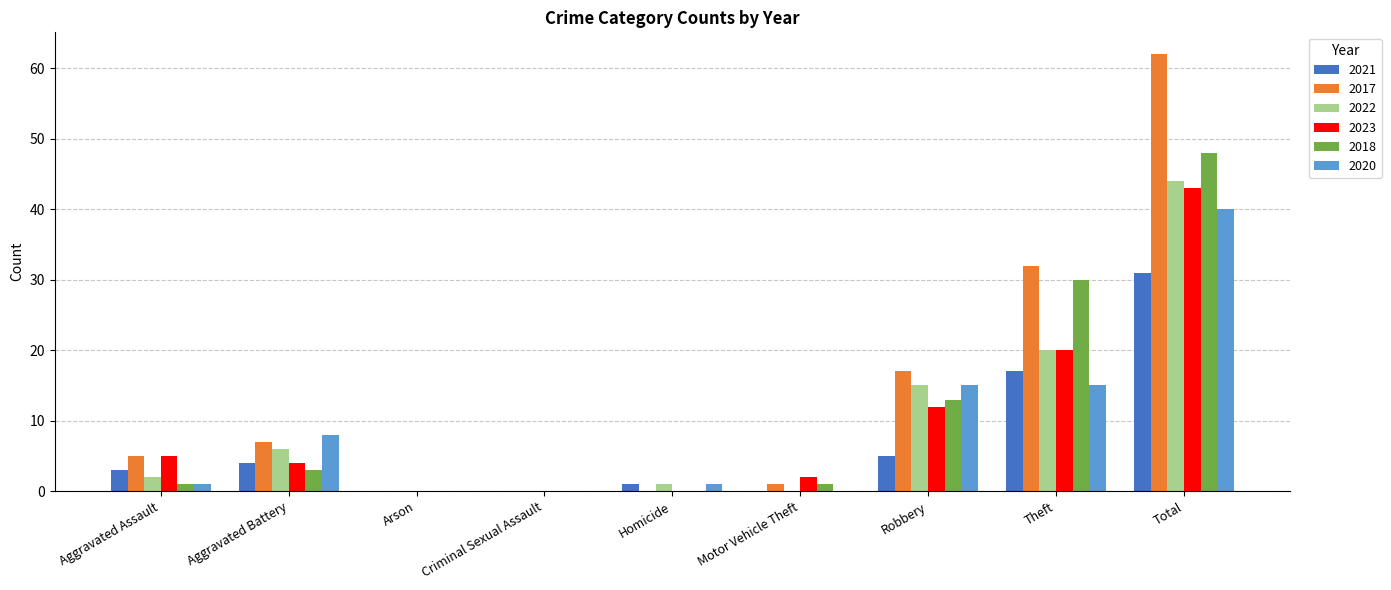

What are all the series names shown in the legend?

2021, 2017, 2022, 2023, 2018, 2020